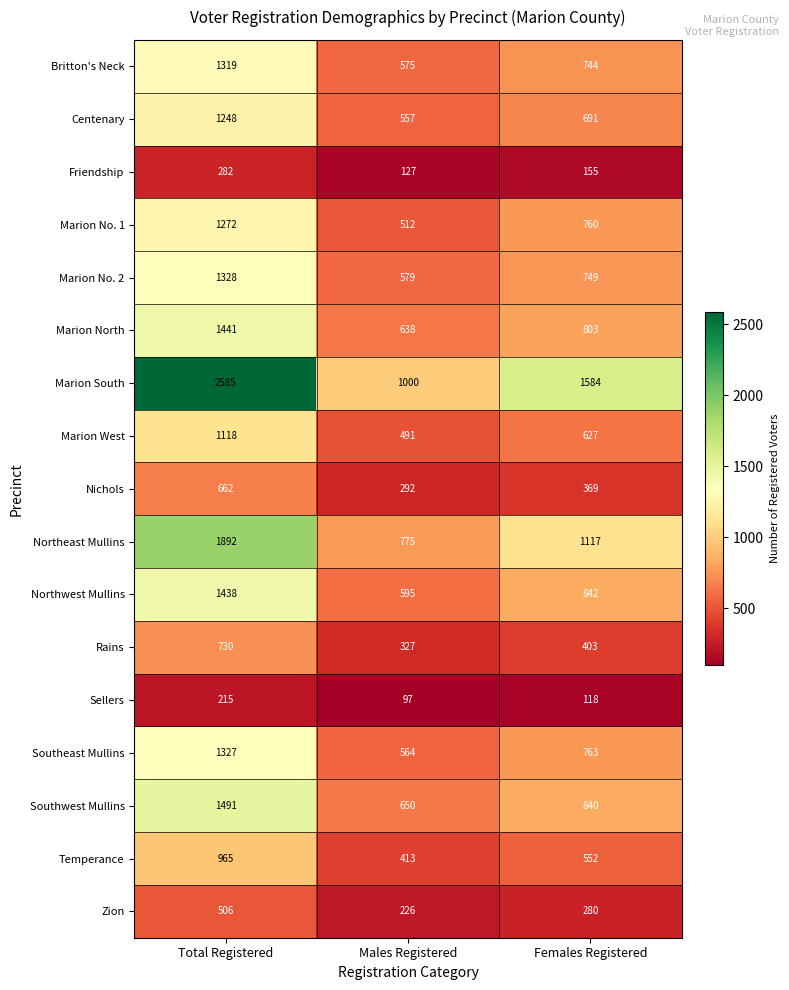

Rank the series by their maximum value, from lowest to highest.

Sellers, Friendship, Zion, Nichols, Rains, Temperance, Marion West, Centenary, Marion No. 1, Britton's Neck, Southeast Mullins, Marion No. 2, Northwest Mullins, Marion North, Southwest Mullins, Northeast Mullins, Marion South